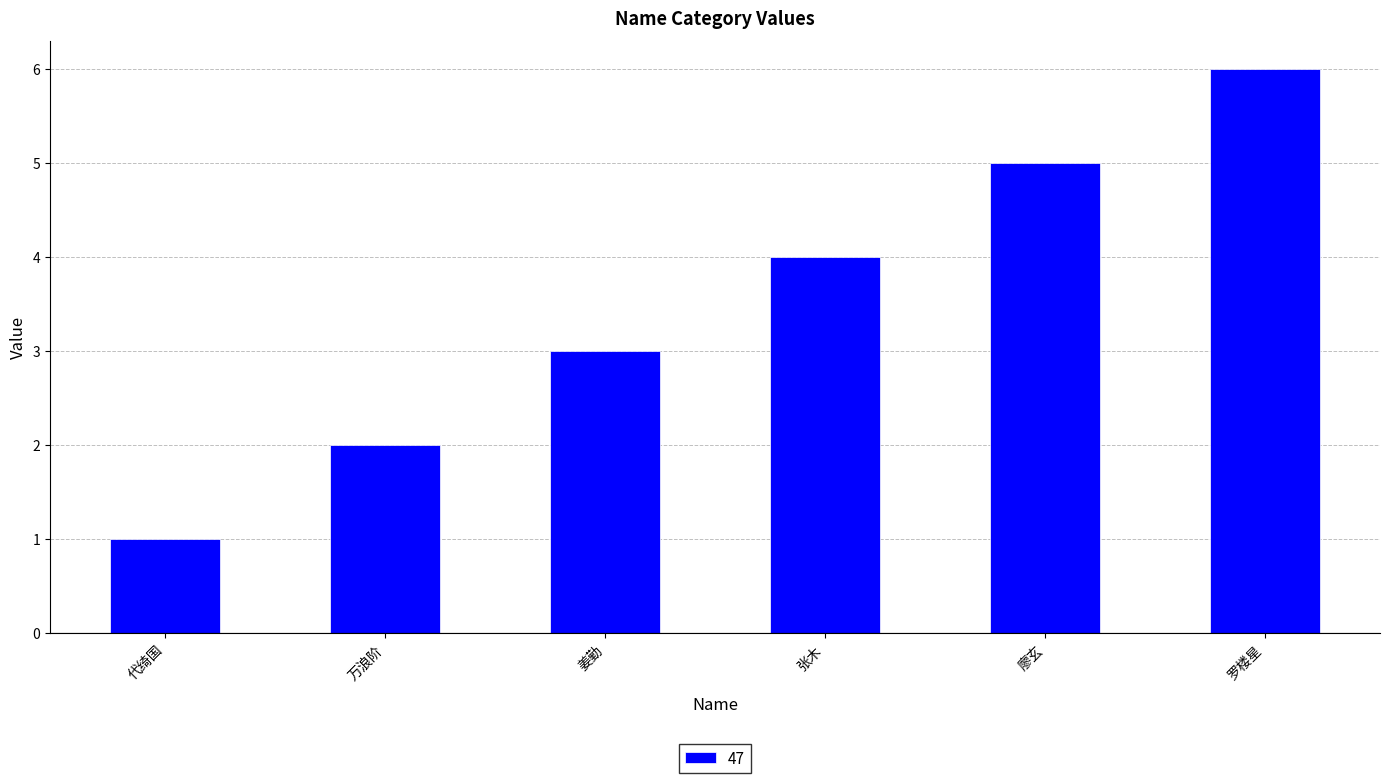

What is the label of the 5th bar from the left?

廖玄